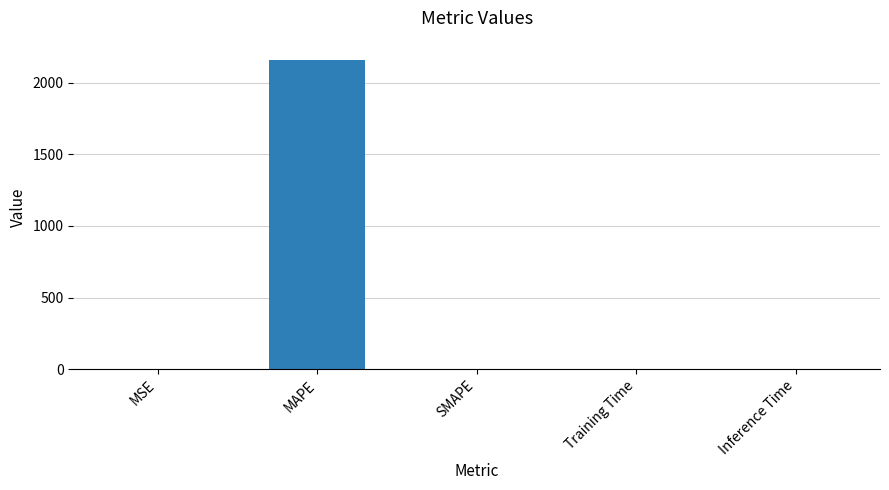

Read the value at MAPE.

2155.0